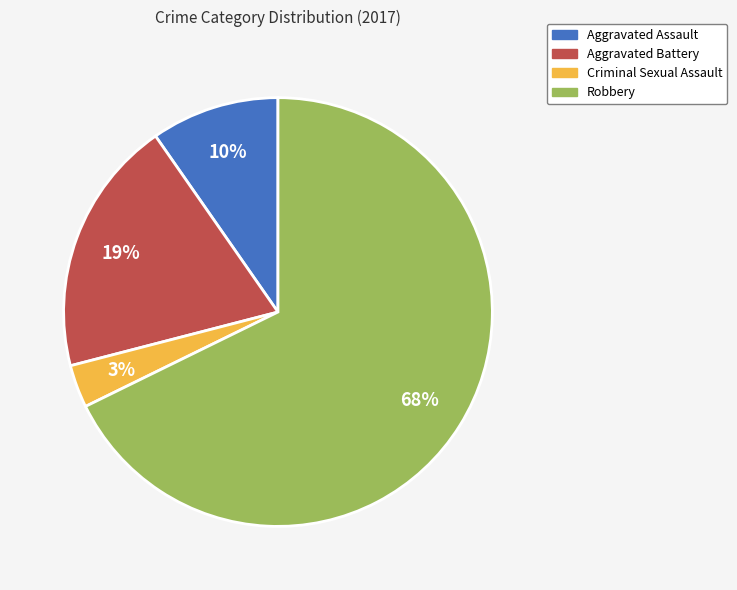

Does any single category account for the majority?

Yes